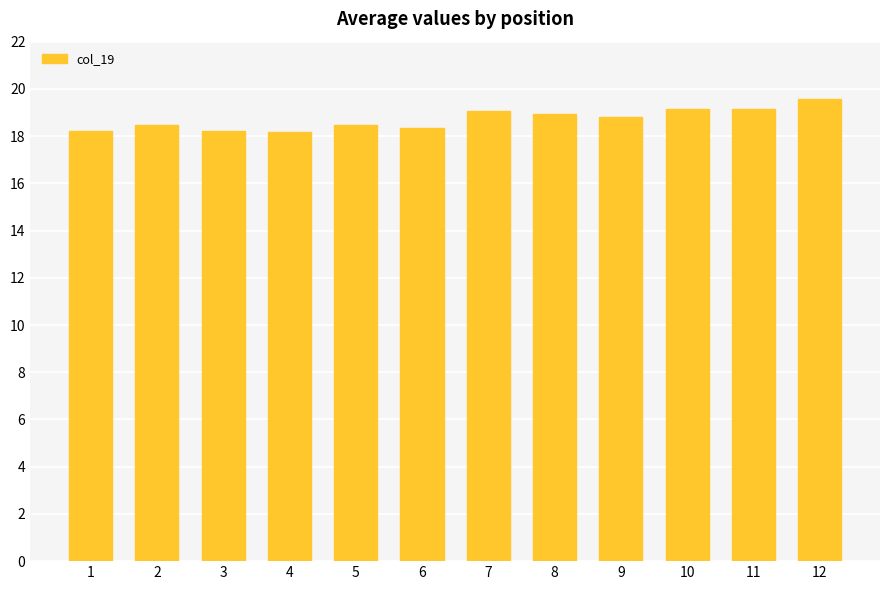

The value at 10 is 6.3. True or false?

False